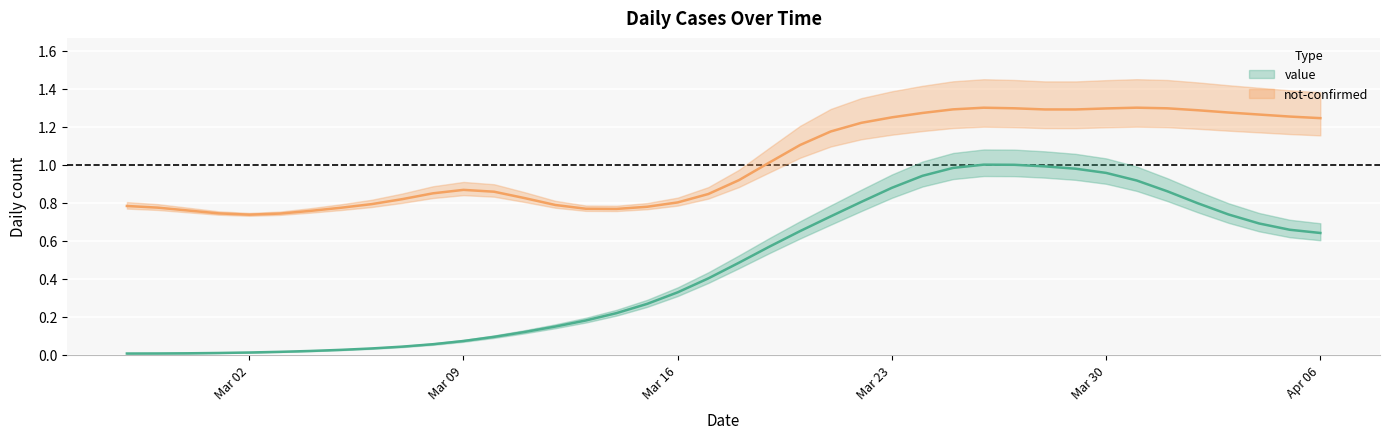

True or false: the data shows 1.1 at 2020-03-21.

False